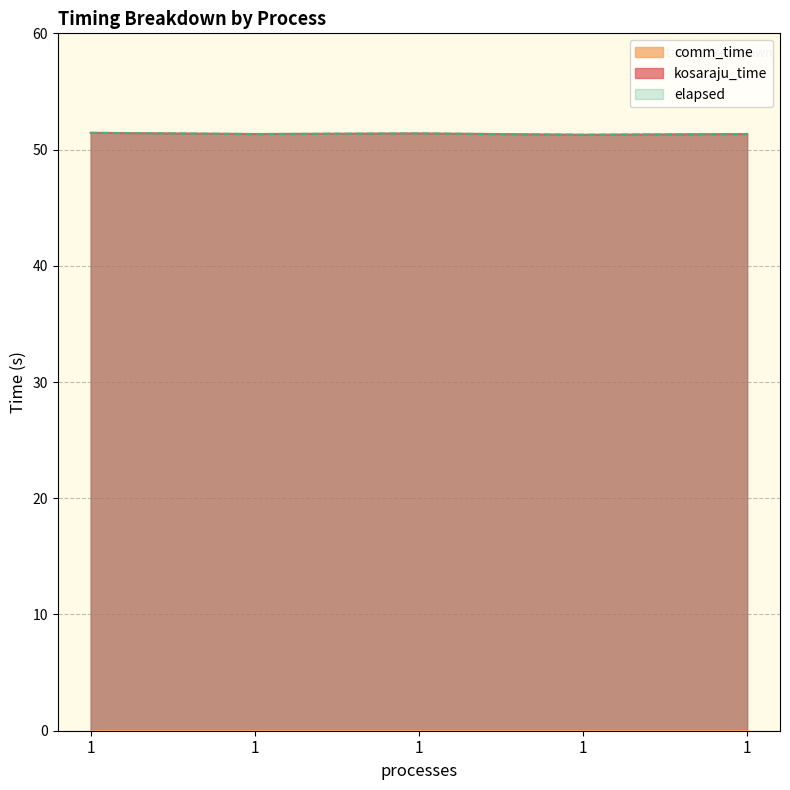

What is the difference between the maximum and minimum values in the kosaraju_time series?

0.2